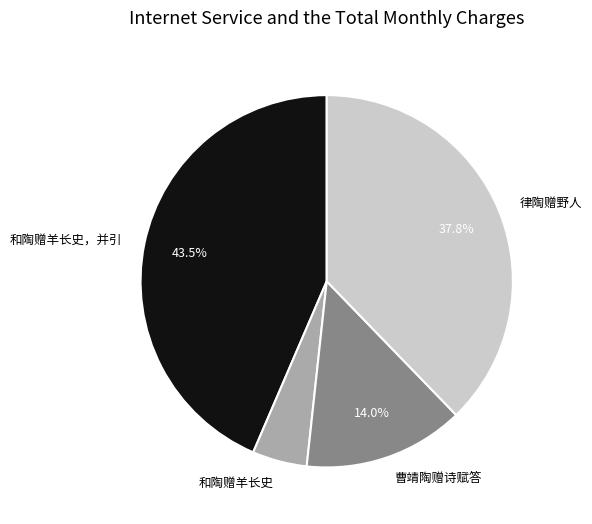

To the nearest percent, what portion does 曹靖陶赠诗赋答 represent?

14%